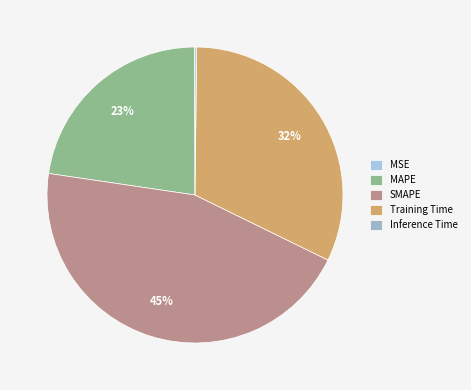

To the nearest percent, what is the average slice percentage?

20%